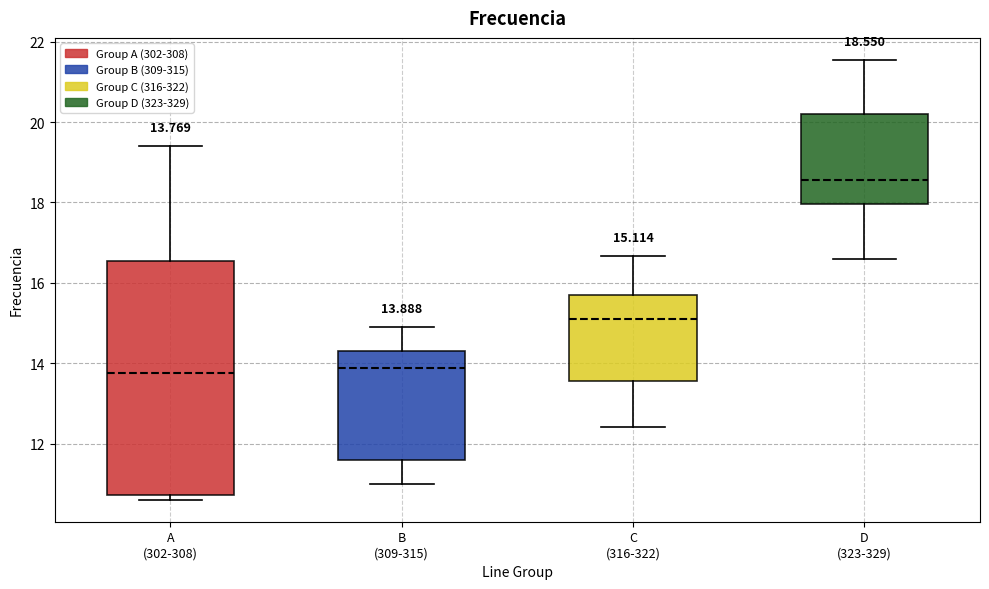

Which box has the highest median line?

D (323-329)